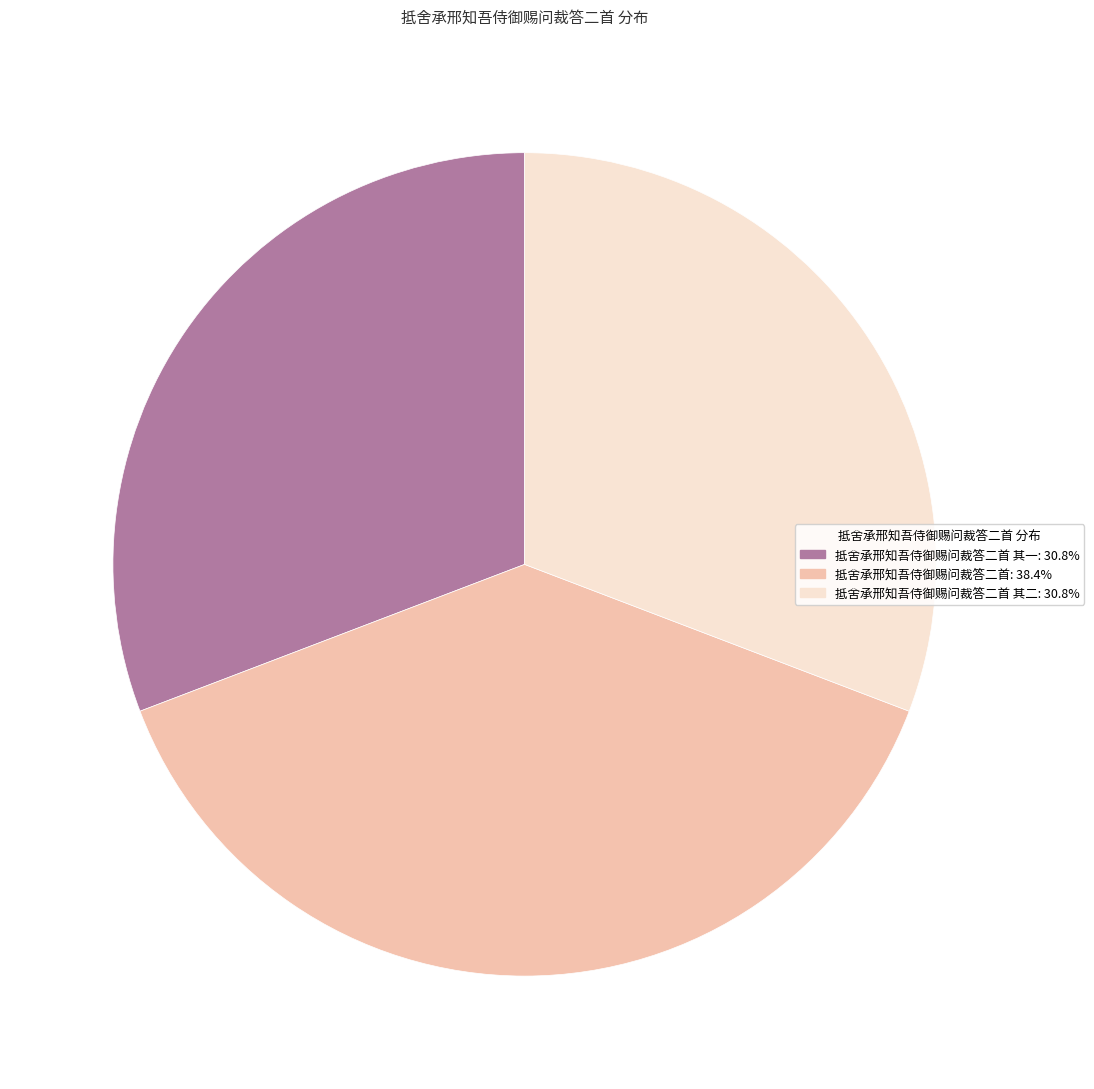

What is the ratio of the value at 抵舍承邢知吾侍御赐问裁答二首 其一: 30.8% to the value at 抵舍承邢知吾侍御赐问裁答二首: 38.4%?

0.8